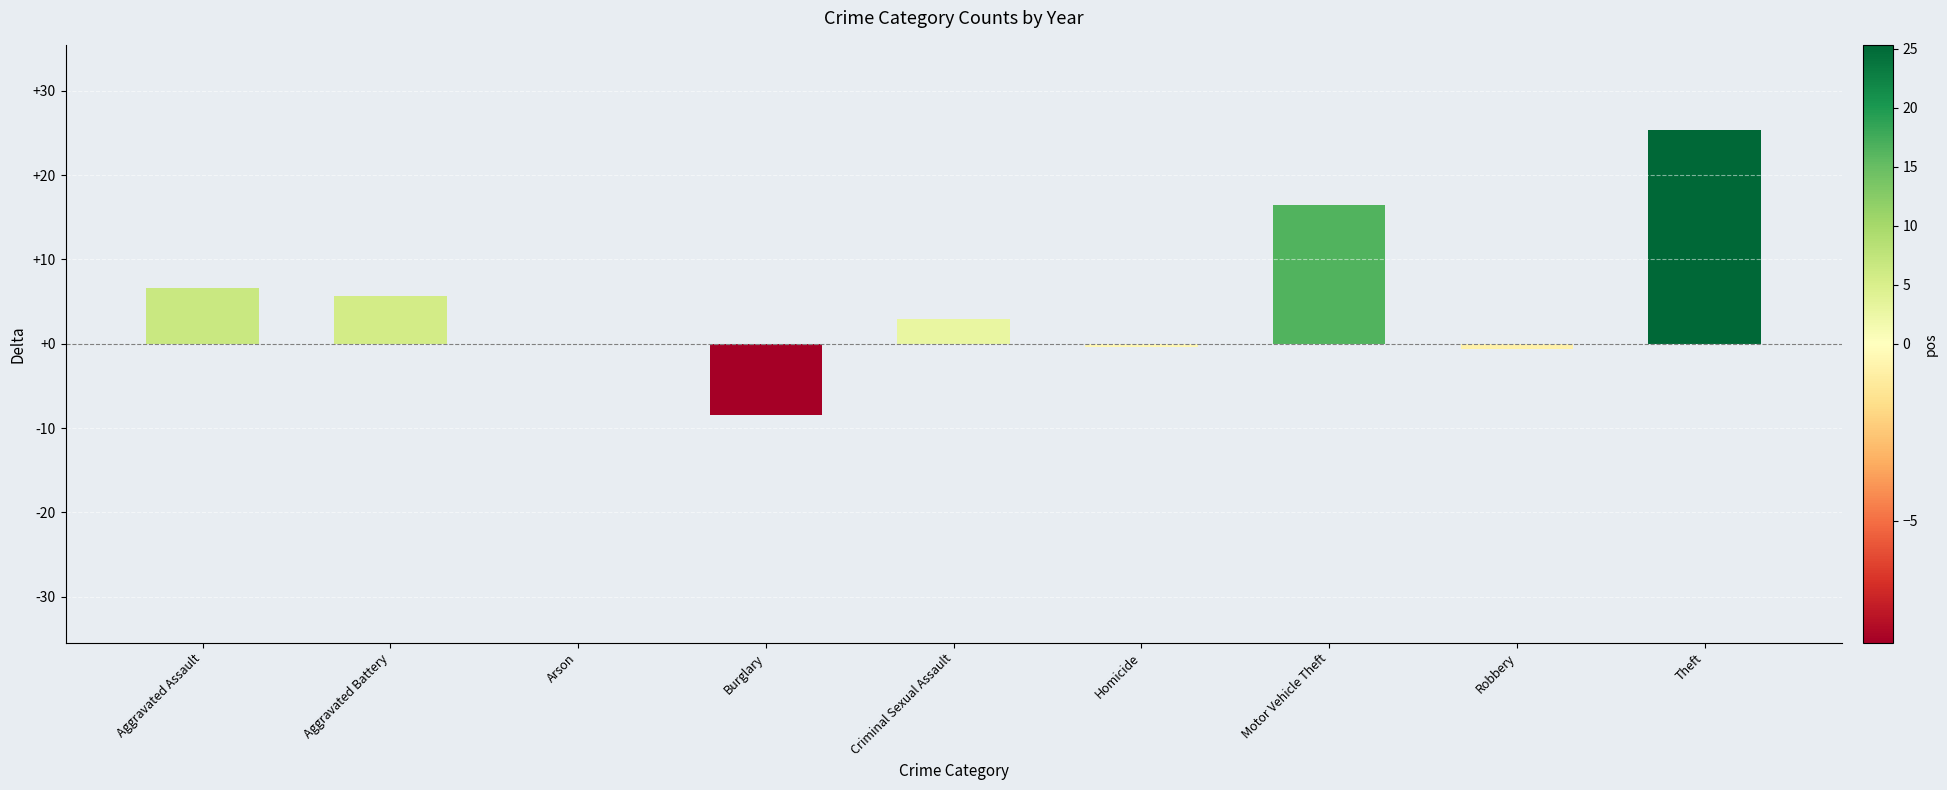

How many values exceed 2?

5